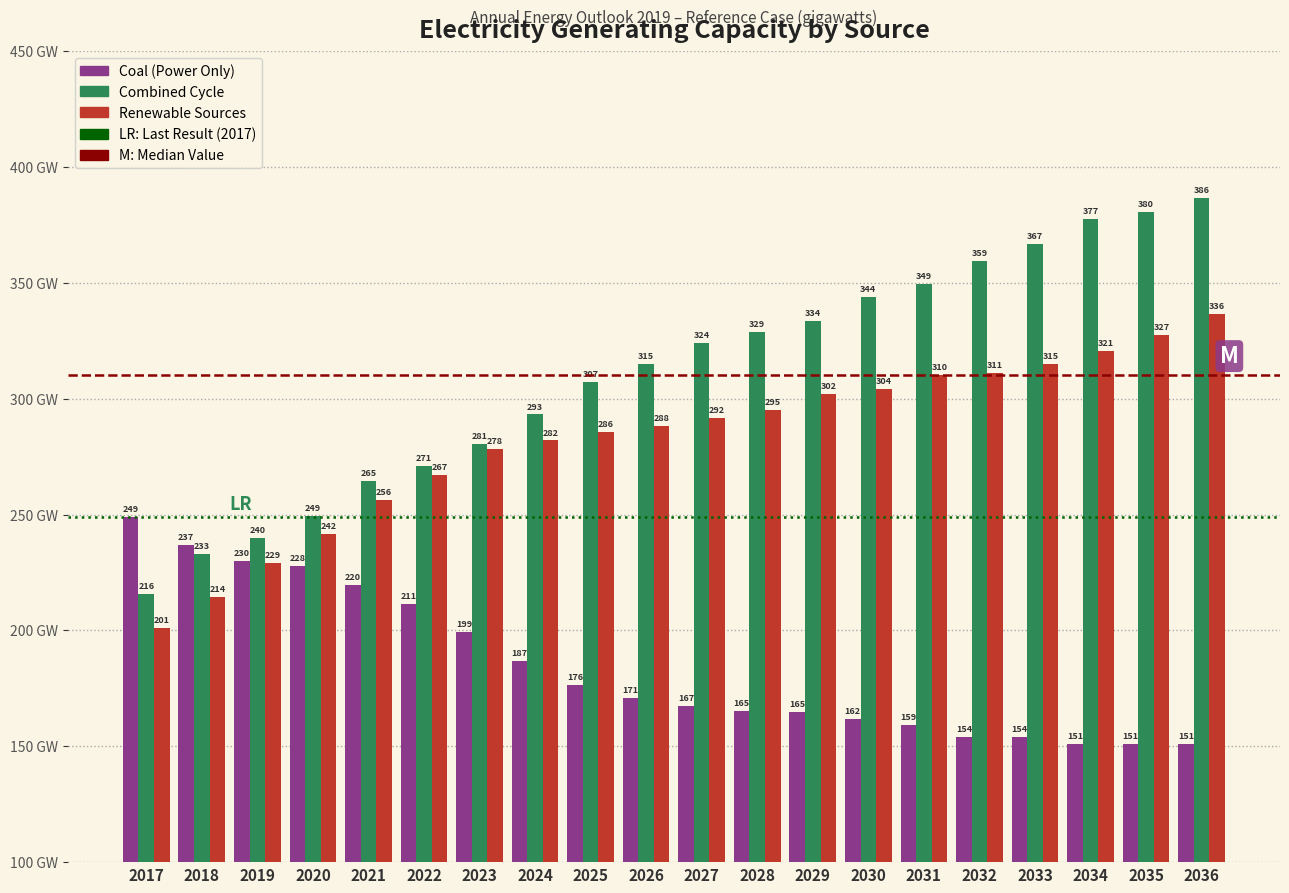

The value of Renewable Sources at 2033 is 314.8. True or false?

True